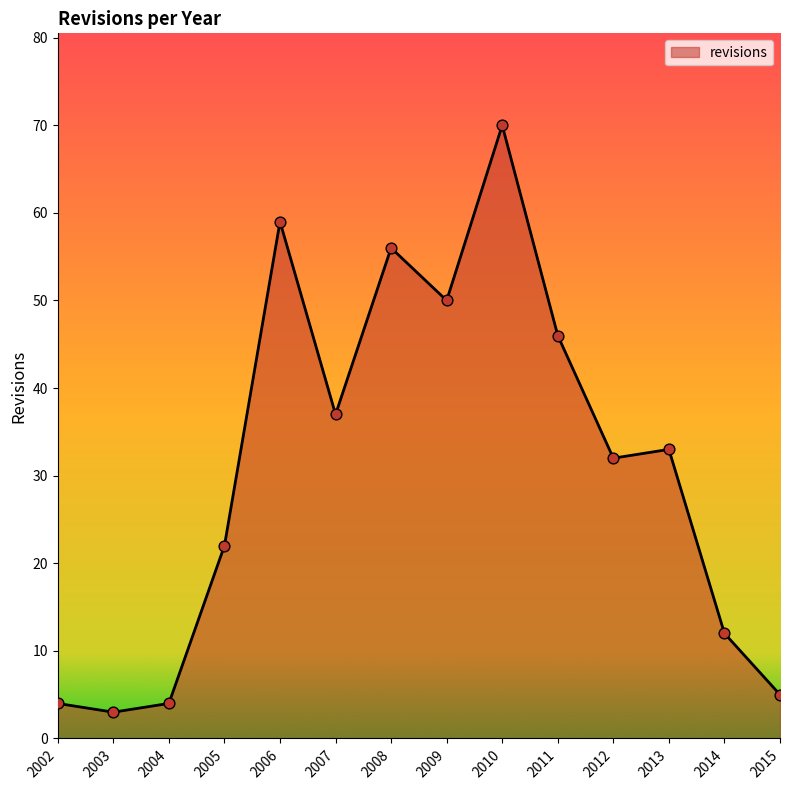

What is the ratio of the value at 2006 to the value at 2012?

1.8